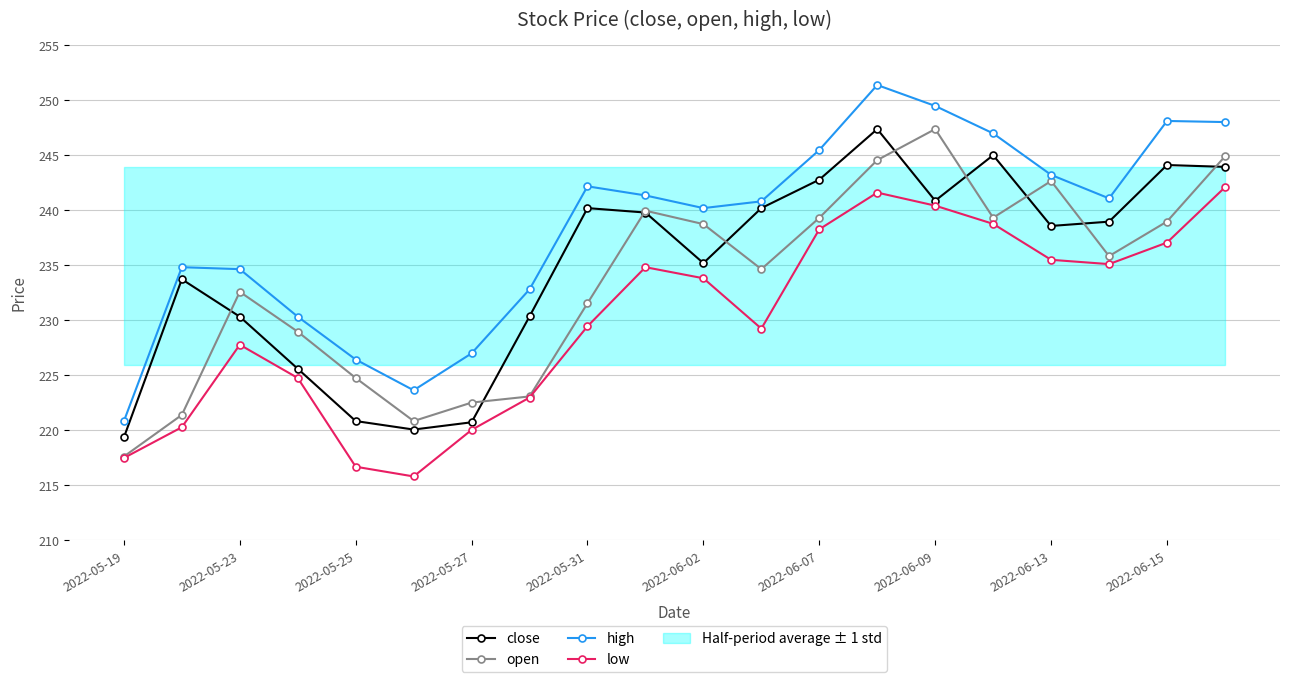

Which series has the widest spread of values?

high